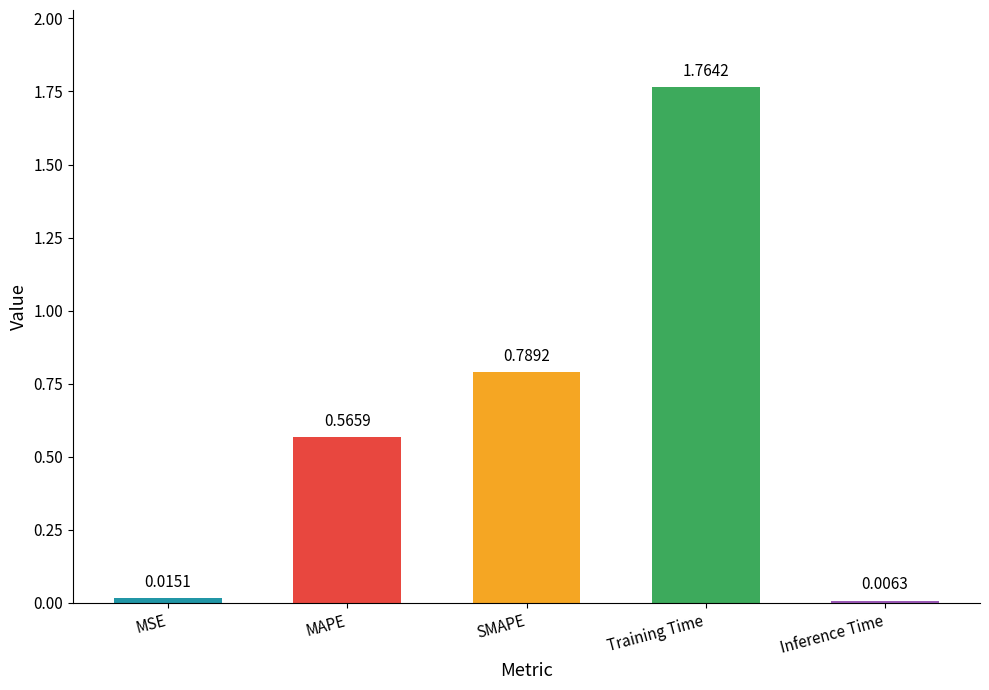

Which category has the highest value across all series?

Training Time